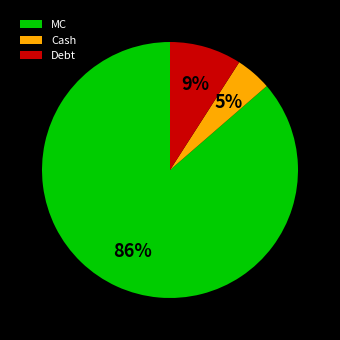

How many slices are in this pie chart?

3